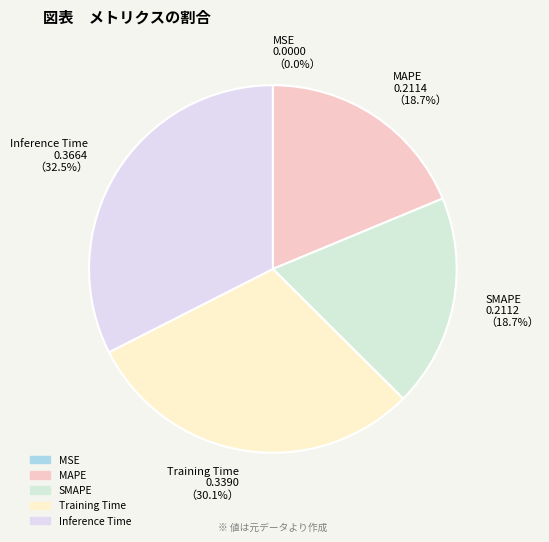

Does any single category account for the majority?

No